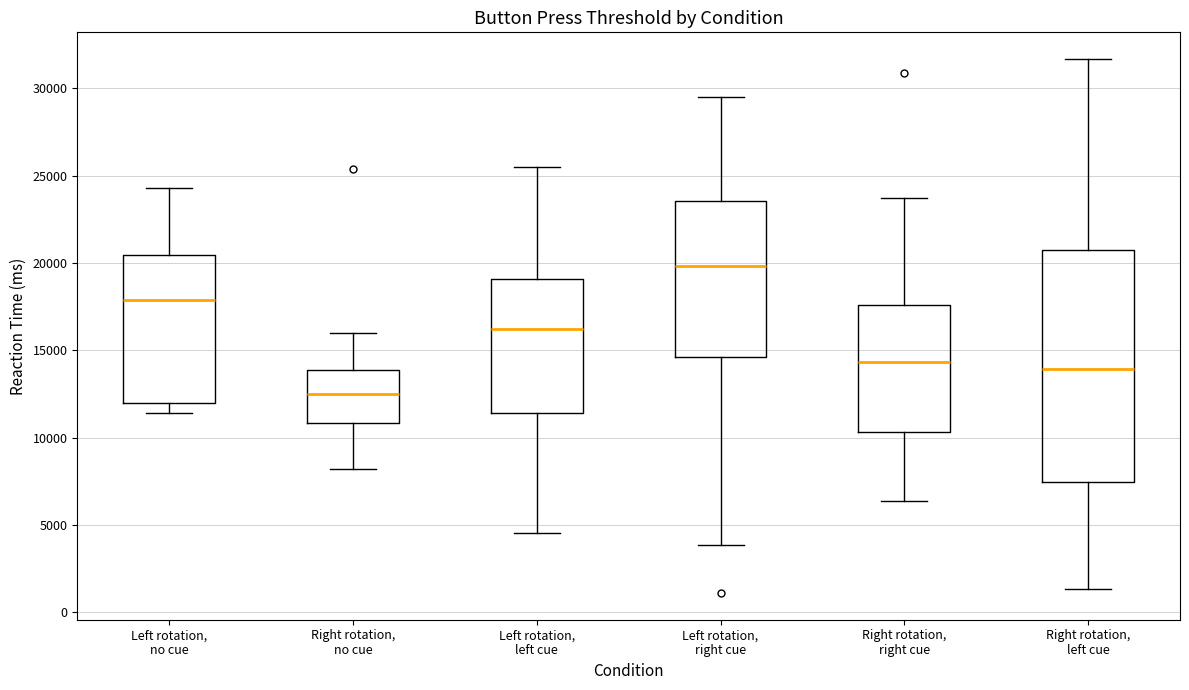

Reading left to right, read every box against the y-axis: the position of its median line, the range the box covers, and the ends of its whiskers. The values are not printed on the chart, so give them approximately, as read against the axis.

Left rotation, no cue: median 18000, box 12000 to 20500, whiskers 11500 to 24500
Right rotation, no cue: median 12500, box 11000 to 14000, whiskers 8000 to 16000
Left rotation, left cue: median 16000, box 11500 to 19000, whiskers 4500 to 25500
Left rotation, right cue: median 20000, box 14500 to 23500, whiskers 4000 to 29500
Right rotation, right cue: median 14500, box 10500 to 17500, whiskers 6500 to 23500
Right rotation, left cue: median 14000, box 7500 to 20500, whiskers 1500 to 31500